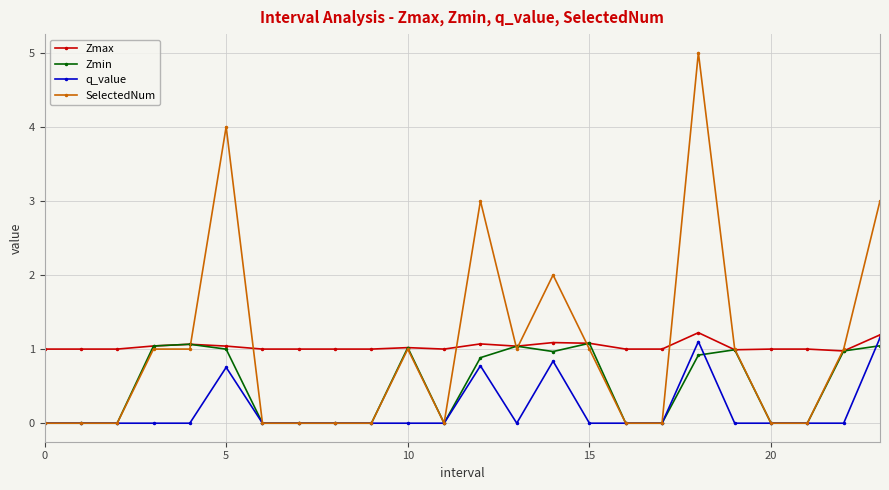

What is the minimum value for Zmax?

1.0